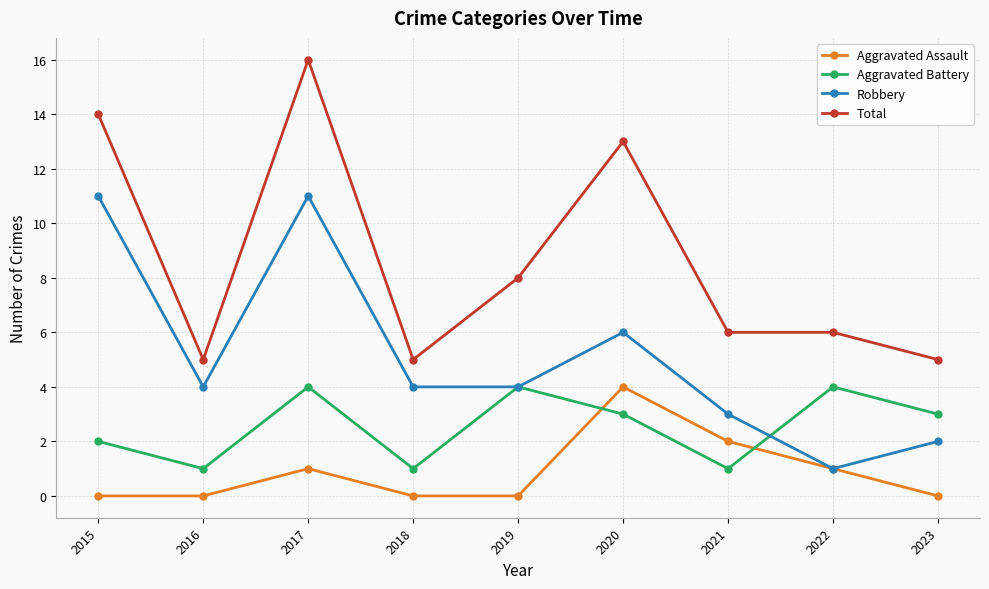

What is the difference between the highest and lowest values at 2017?

15